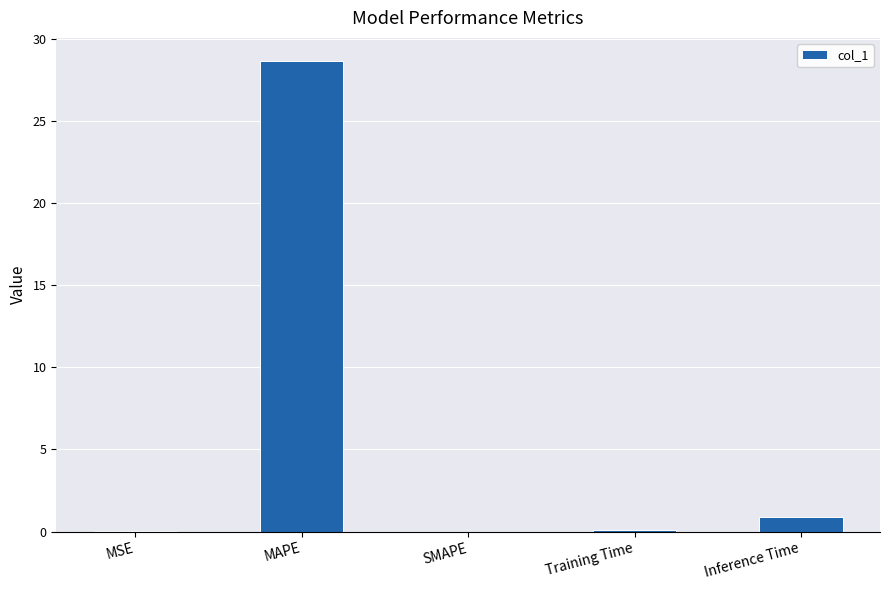

What is the sum of the values at Inference Time and SMAPE?

0.9